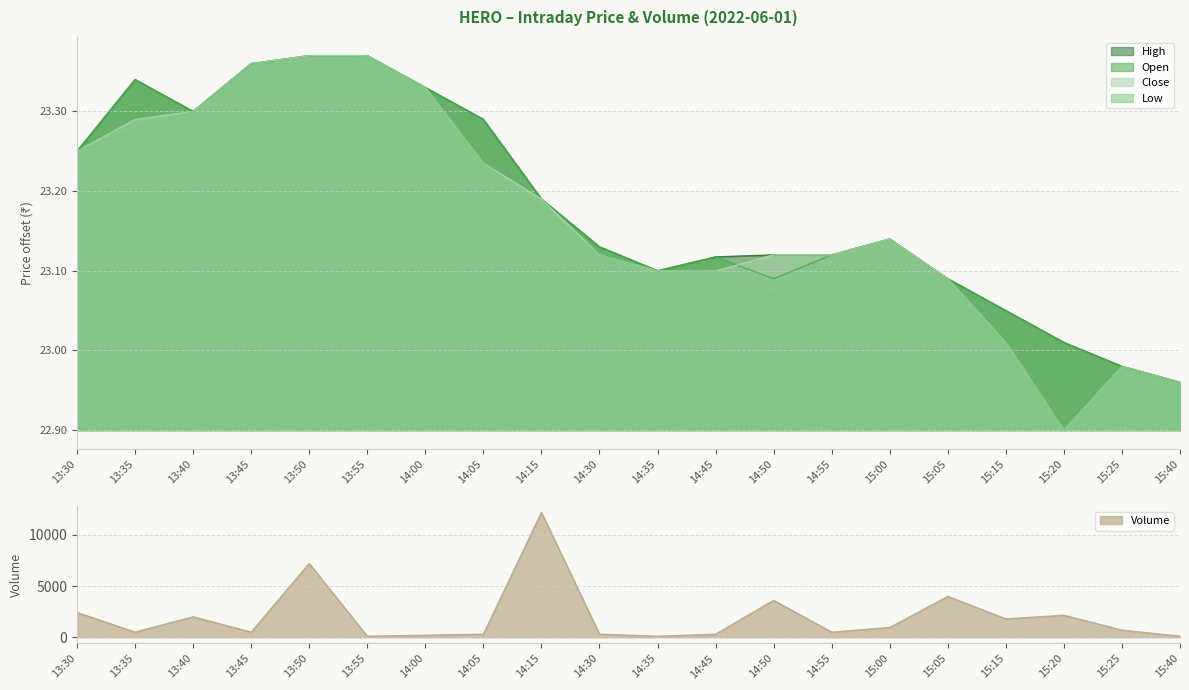

How many lines are shown in the chart?

5